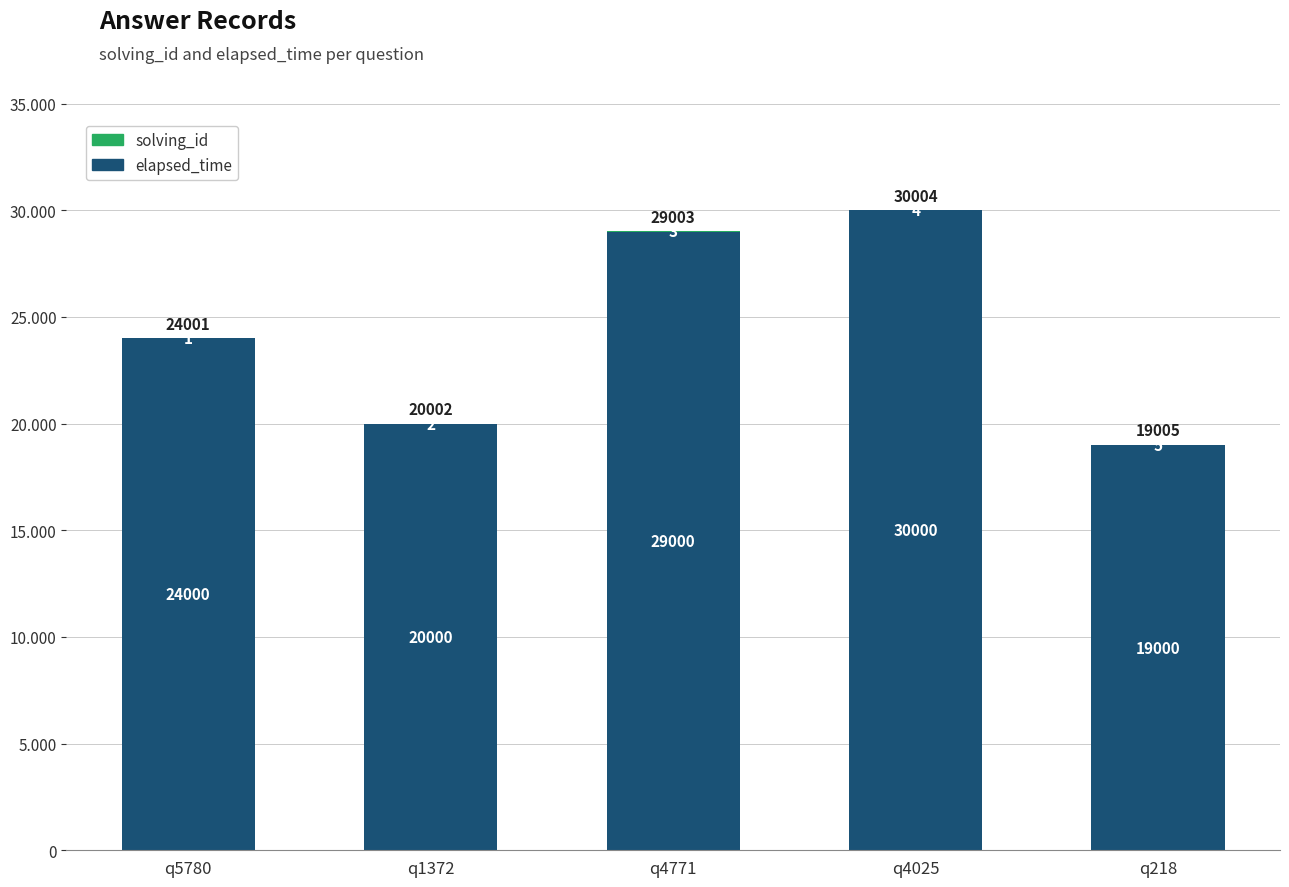

Are the bars grouped side by side (vs. stacked)?

No